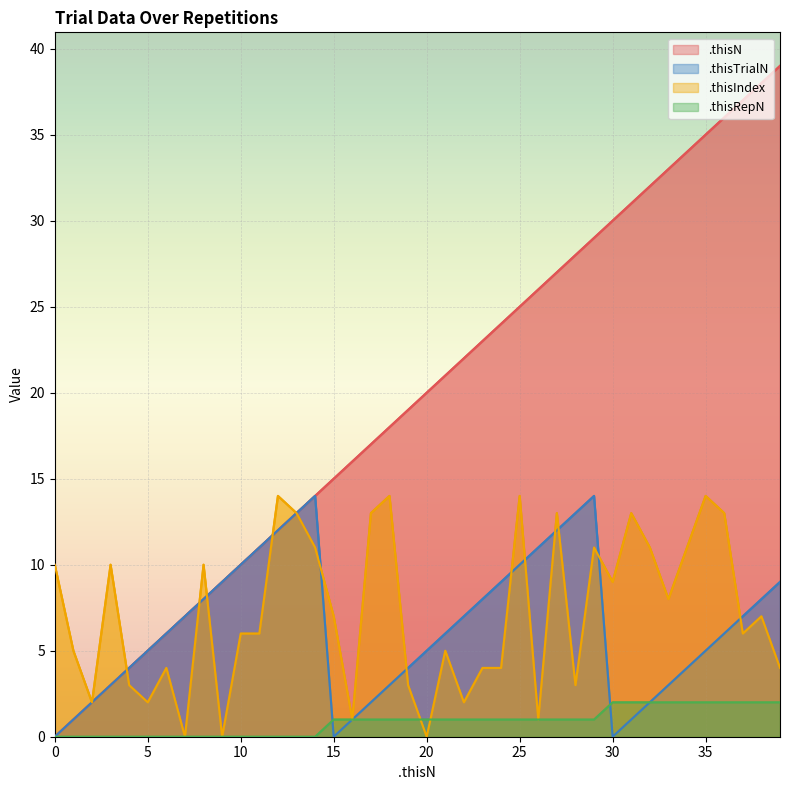

Where does the .thisN series first go above 20?

21